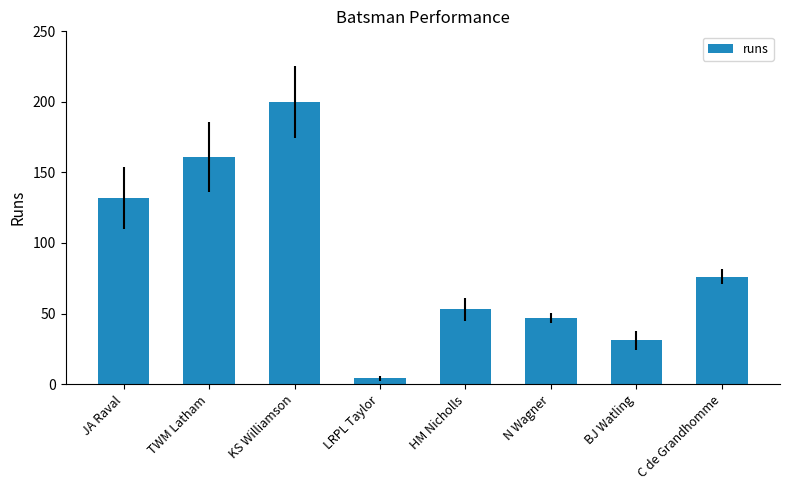

Where is the data nearest to the value 102?

C de Grandhomme